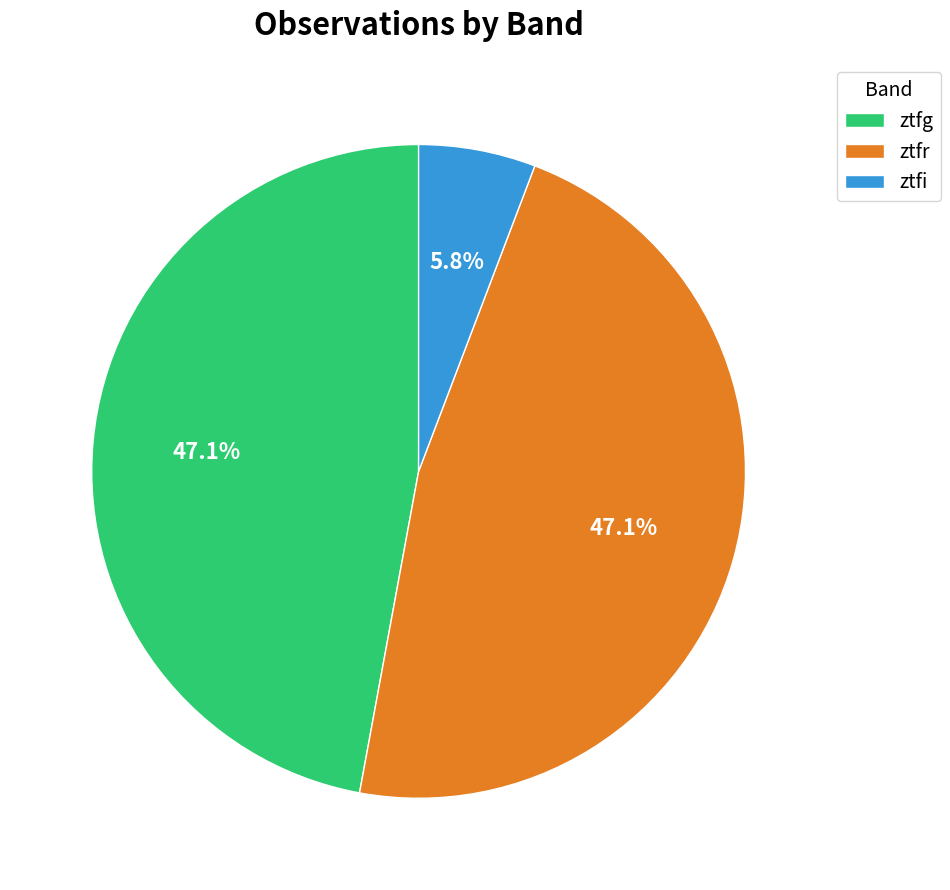

Which slice is the smallest?

ztfi